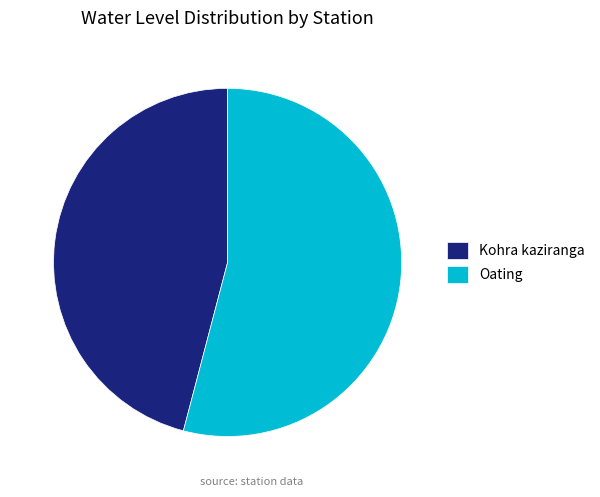

Do Oating and Kohra kaziranga together represent more than half of the pie?

Yes